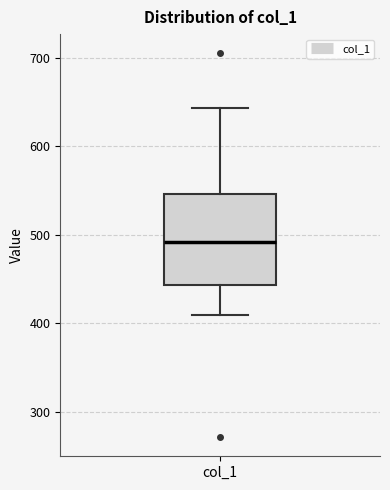

Where is the upper edge of the box for col_1 on the y-axis? The values are not printed on the chart, so give them approximately, as read against the axis.

550